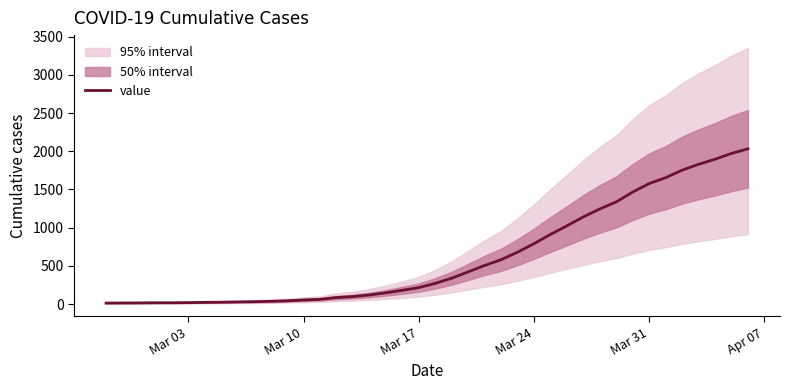

Count the number of categories in the chart.

40